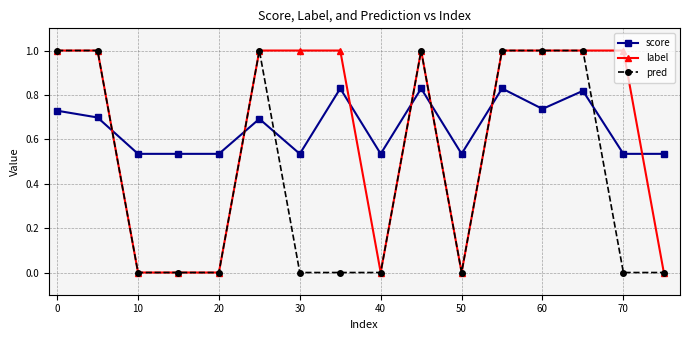

How many intersections are there between score and label?

7